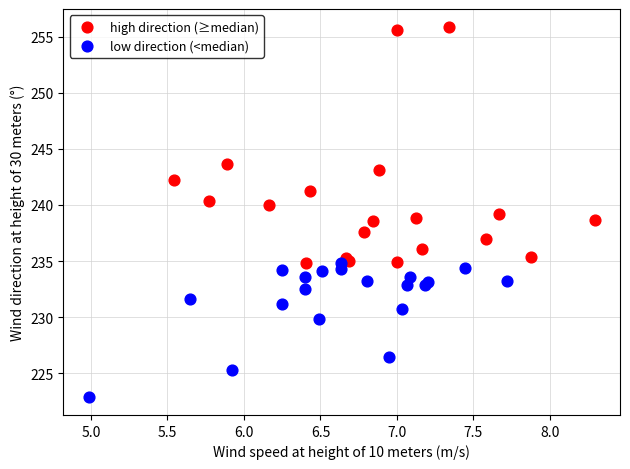

Which series reaches the maximum Y coordinate?

high direction (≥median)